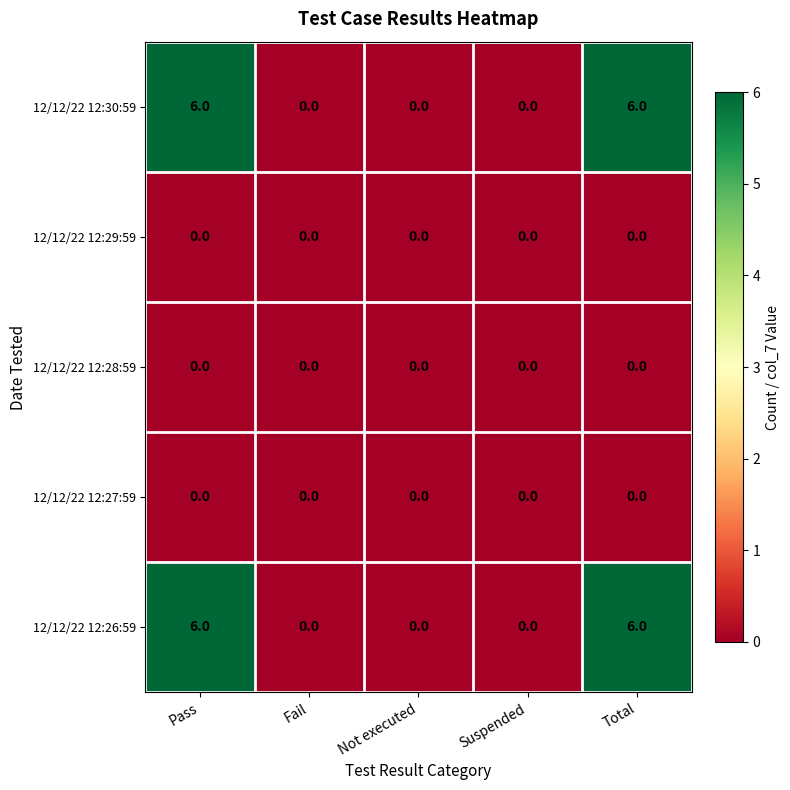

What is the total value across all series at Total?

12